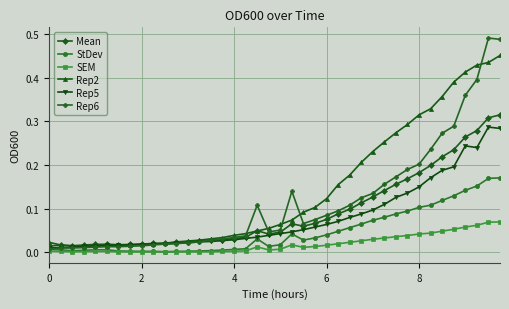

True or false: Mean has more than 1 points higher than both neighbors.

True